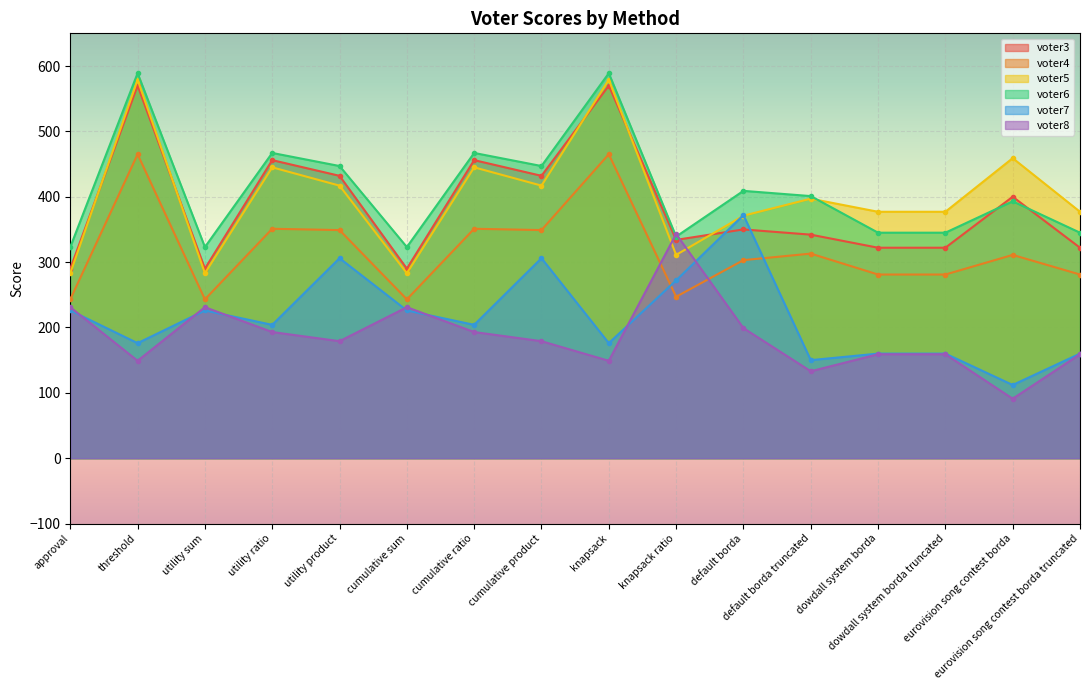

What are all the series names shown in the legend?

voter3, voter4, voter5, voter6, voter7, voter8